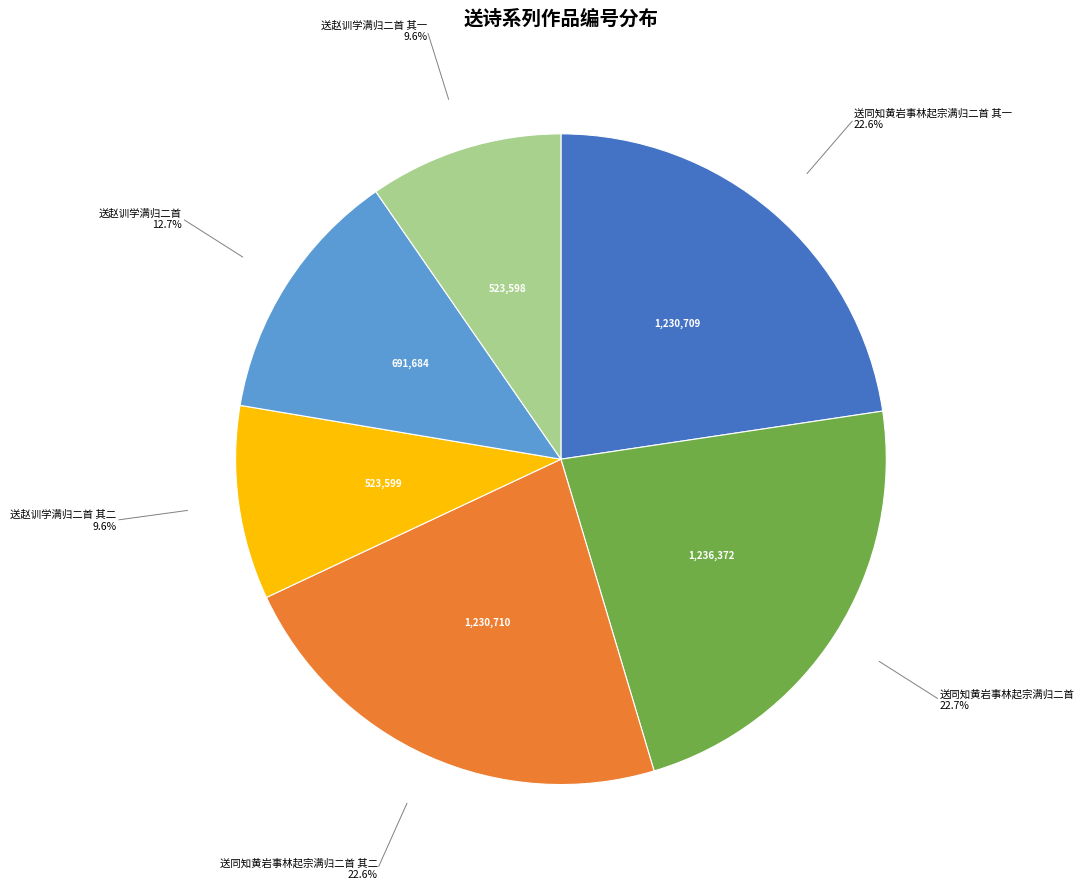

How many segments does this pie chart have?

6